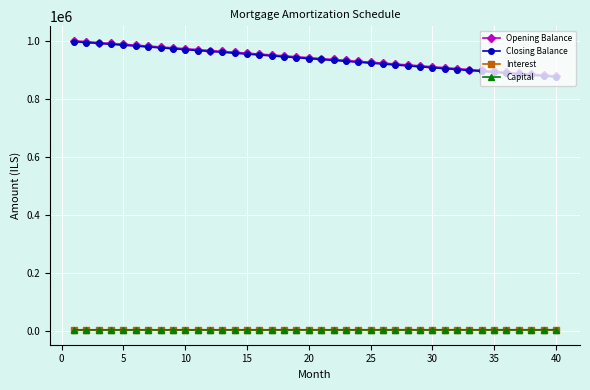

What is the greatest value displayed?

1000000.0